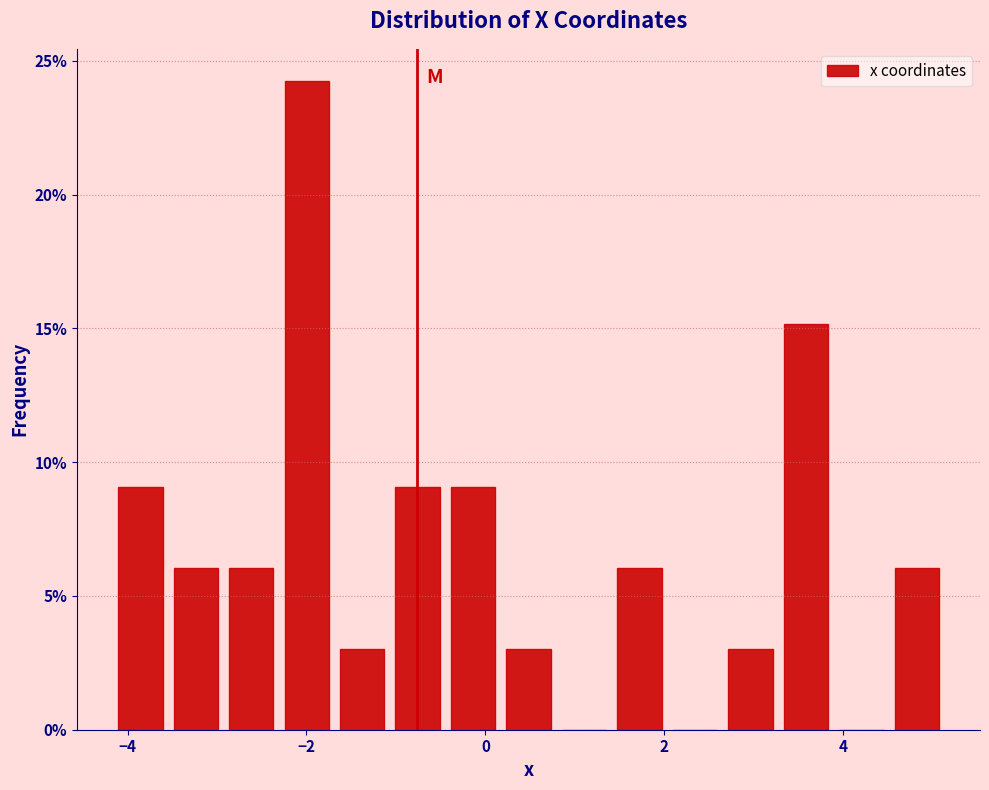

Read against the x-axis, roughly where is the centre of the tallest bar?

-2.0